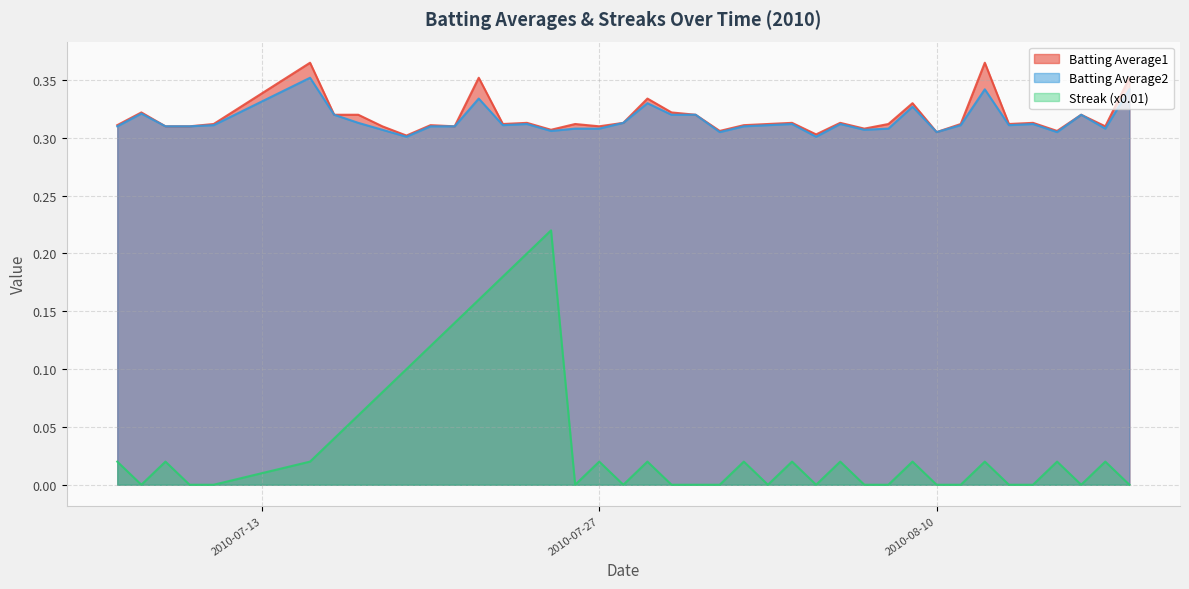

What is the sum of the Batting Average2 values at 2010-08-04 and 2010-07-31?

0.6